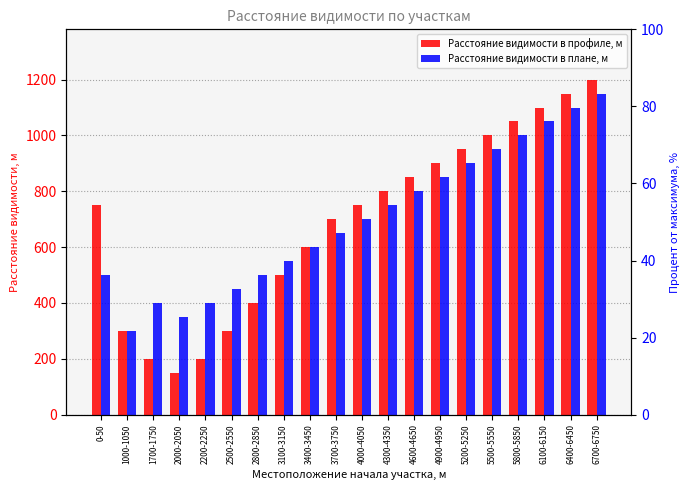

The value of Расстояние видимости в плане, м at 3400-3450 is 256. True or false?

False